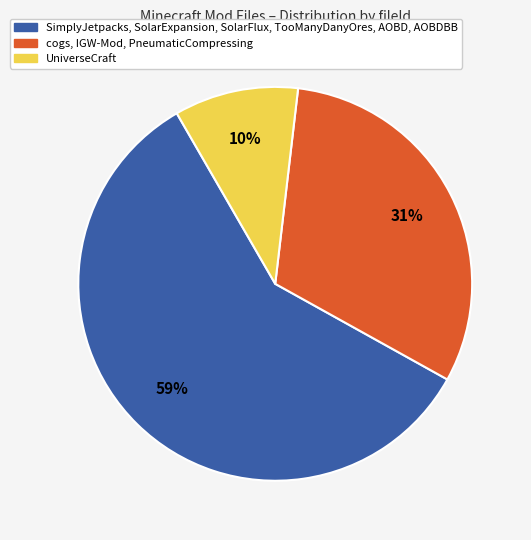

Which slice is the largest?

SimplyJetpacks, SolarExpansion, SolarFlux, TooManyDanyOres, AOBD, AOBDBB